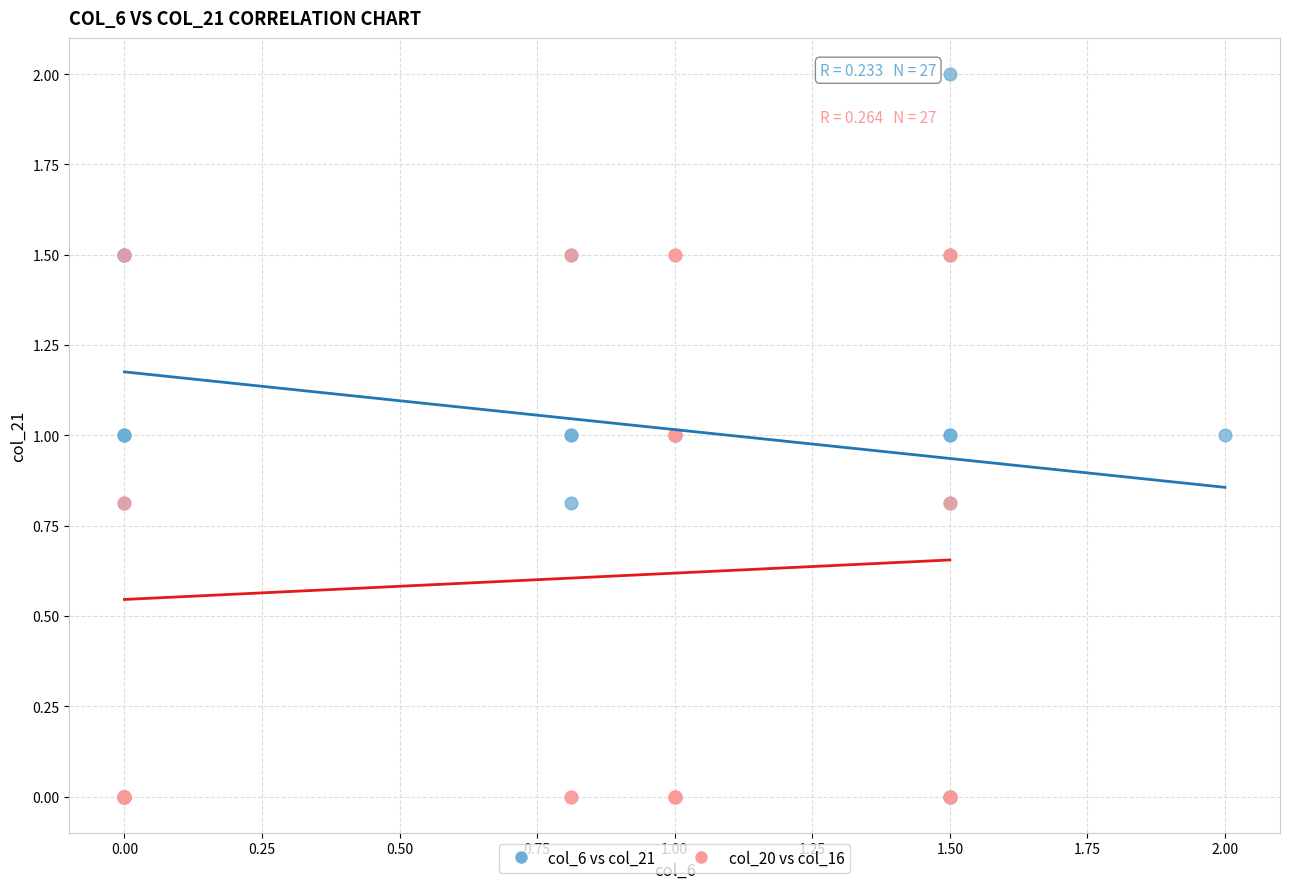

Which series reaches the maximum Y coordinate?

col_6 vs col_21